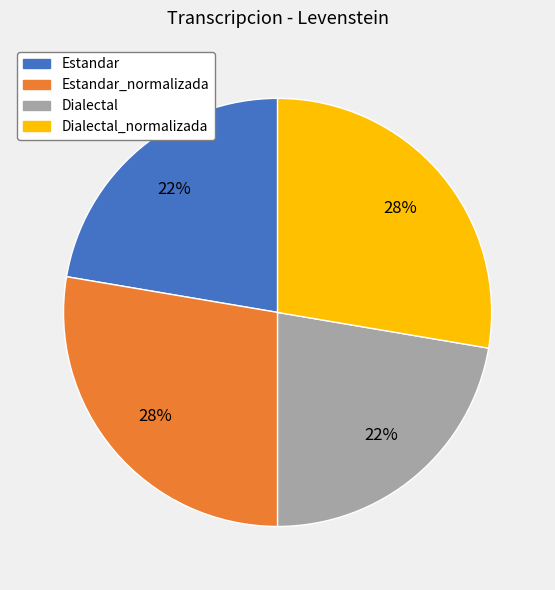

Is there a majority slice in this chart?

No